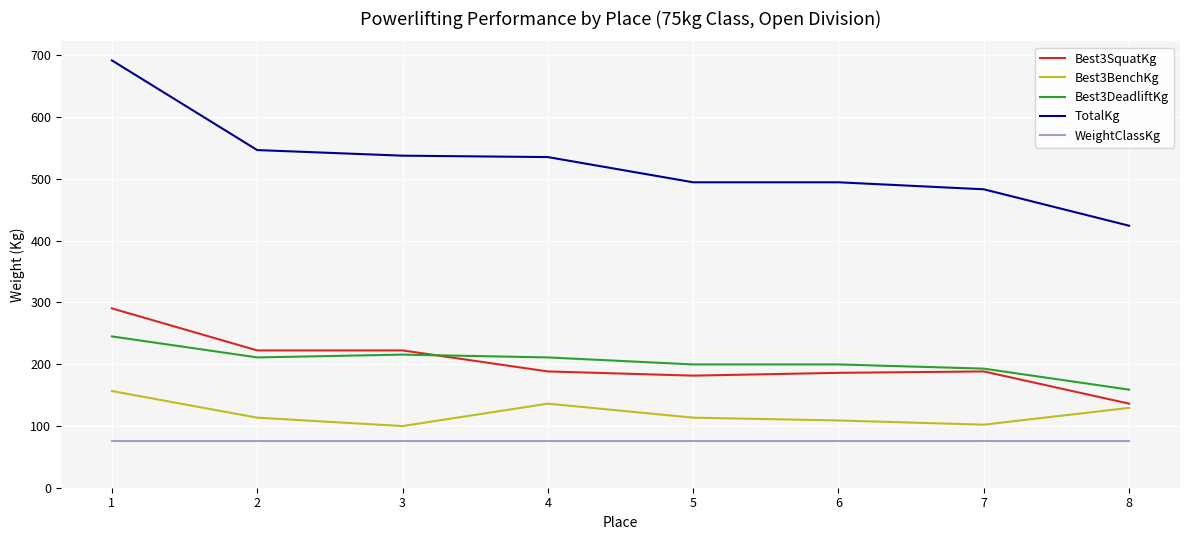

What is the greatest value displayed?

691.7